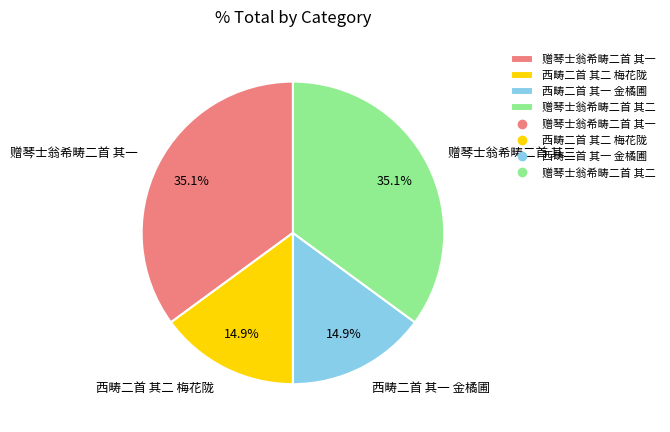

Is it true that 西畴二首 其一 金橘圃 is 15% of the pie?

True